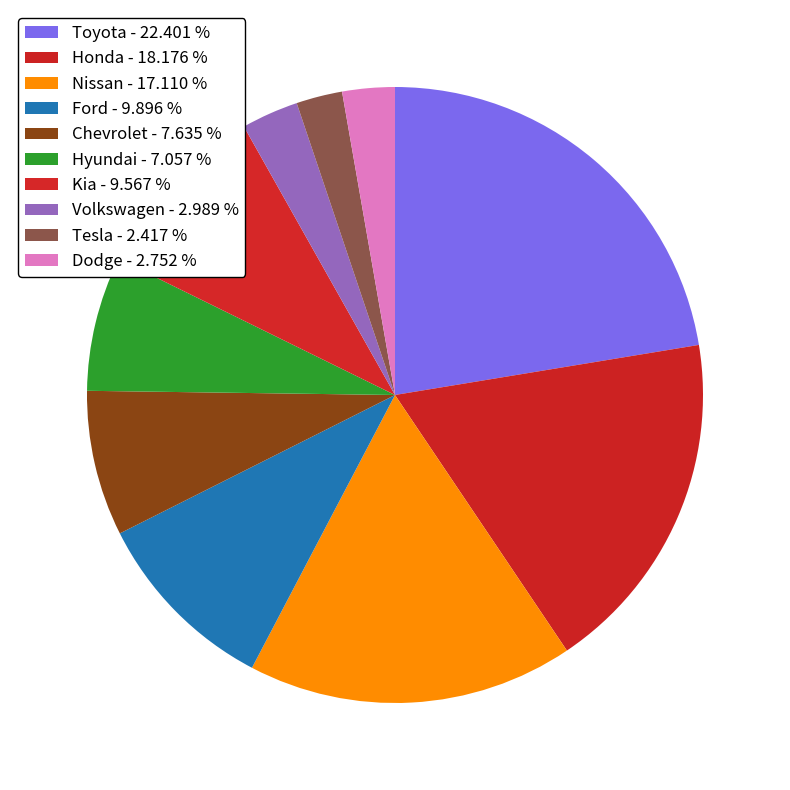

To the nearest percent, what portion does Volkswagen represent?

3%